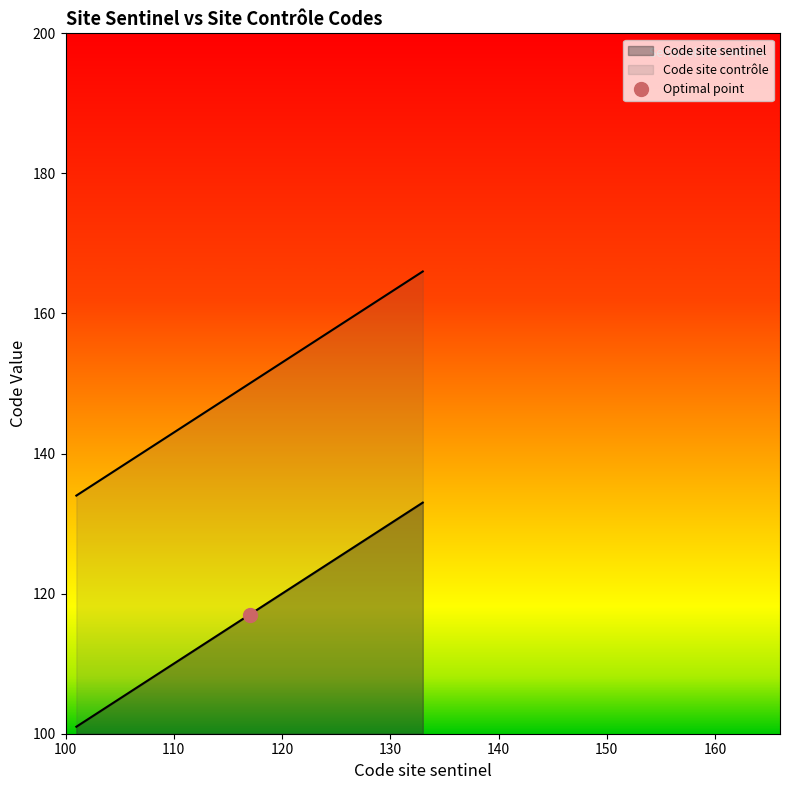

True or false: Code site controle has a value of 52 at 123.

False